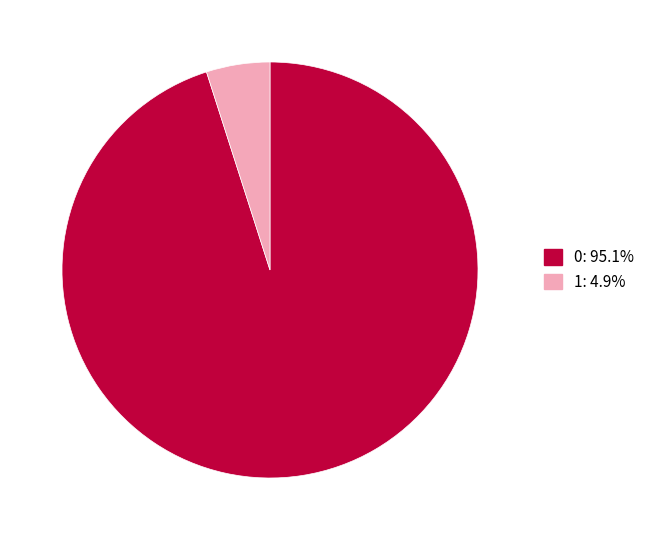

Does 1: 4.9% account for over 50% of the chart?

No